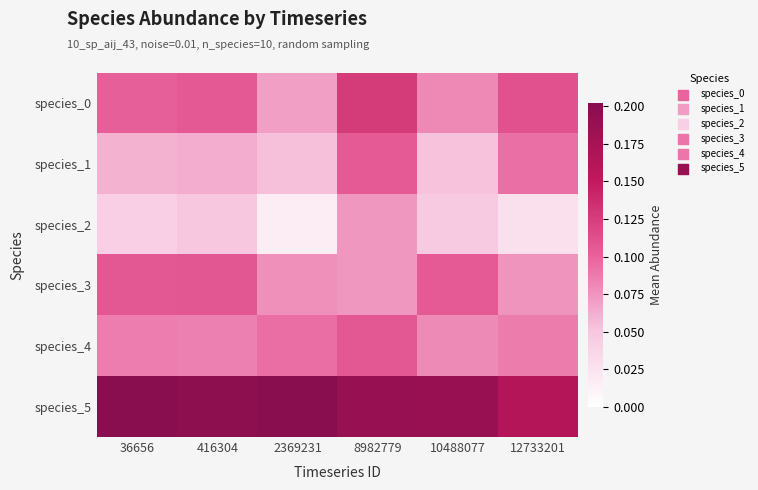

Reading left to right, what are all the values shown in this chart?

species_0: 36656=0.1	416304=0.1	2369231=0.1	8982779=0.1	10488077=0.1	12733201=0.1
species_1: 36656=0.1	416304=0.1	2369231=0.1	8982779=0.1	10488077=0.1	12733201=0.1
species_2: 36656=0.0	416304=0.0	2369231=0.0	8982779=0.1	10488077=0.0	12733201=0.0
species_3: 36656=0.1	416304=0.1	2369231=0.1	8982779=0.1	10488077=0.1	12733201=0.1
species_4: 36656=0.1	416304=0.1	2369231=0.1	8982779=0.1	10488077=0.1	12733201=0.1
species_5: 36656=0.2	416304=0.2	2369231=0.2	8982779=0.2	10488077=0.2	12733201=0.2